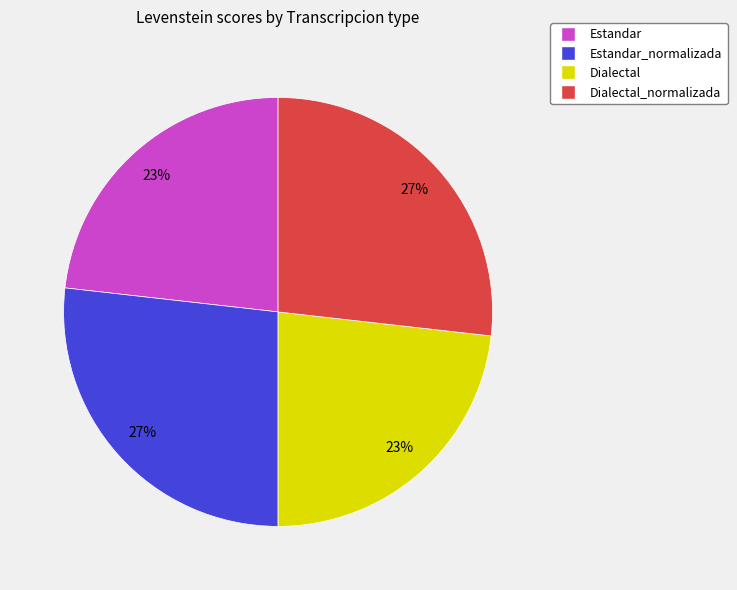

To the nearest percent, what is the average slice percentage?

25%